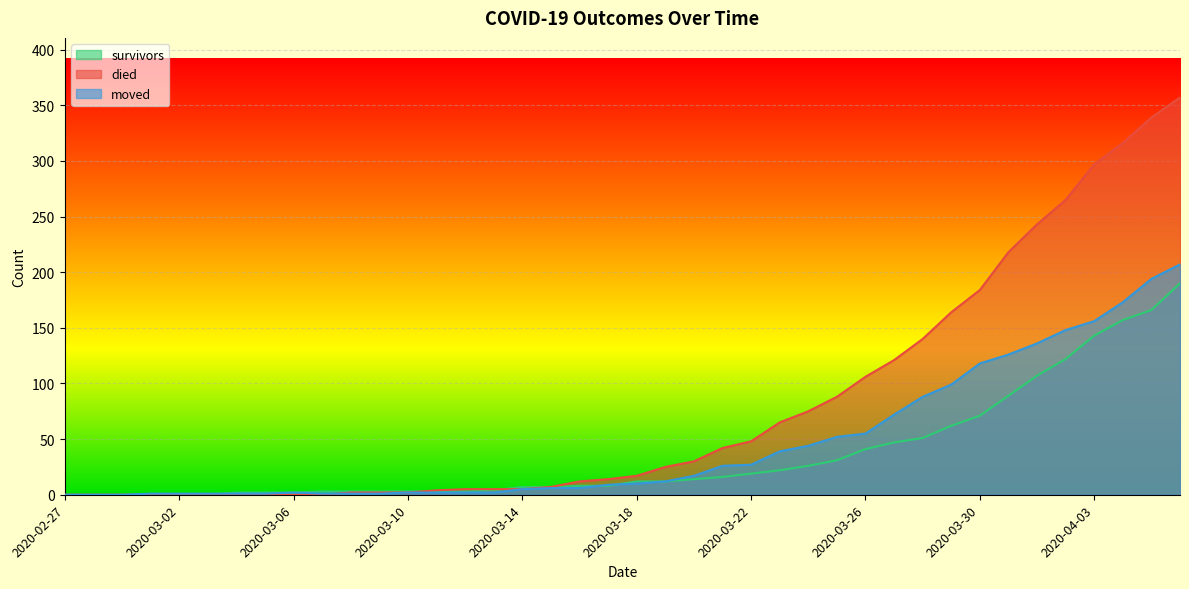

List the series in order of their overall mean, highest first.

died, moved, survivors